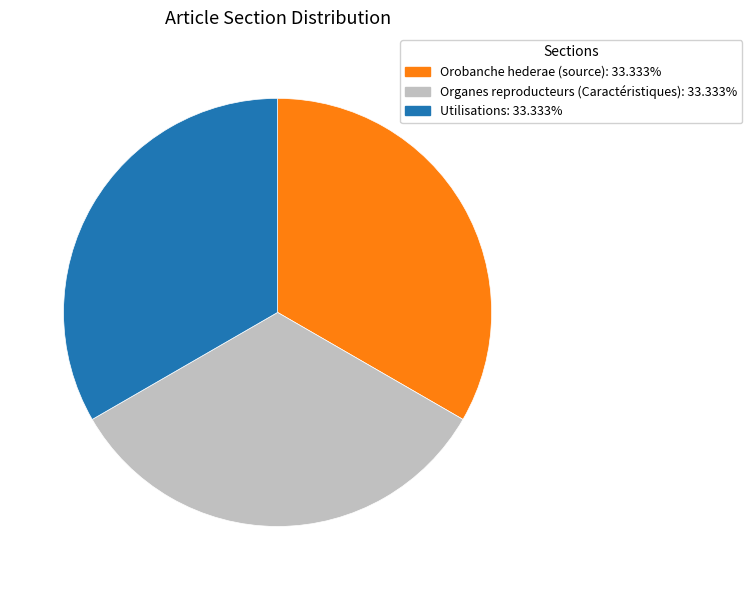

What is the ratio of the value at Organes reproducteurs (Caractéristiques) to the value at Orobanche hederae (source)?

1.0